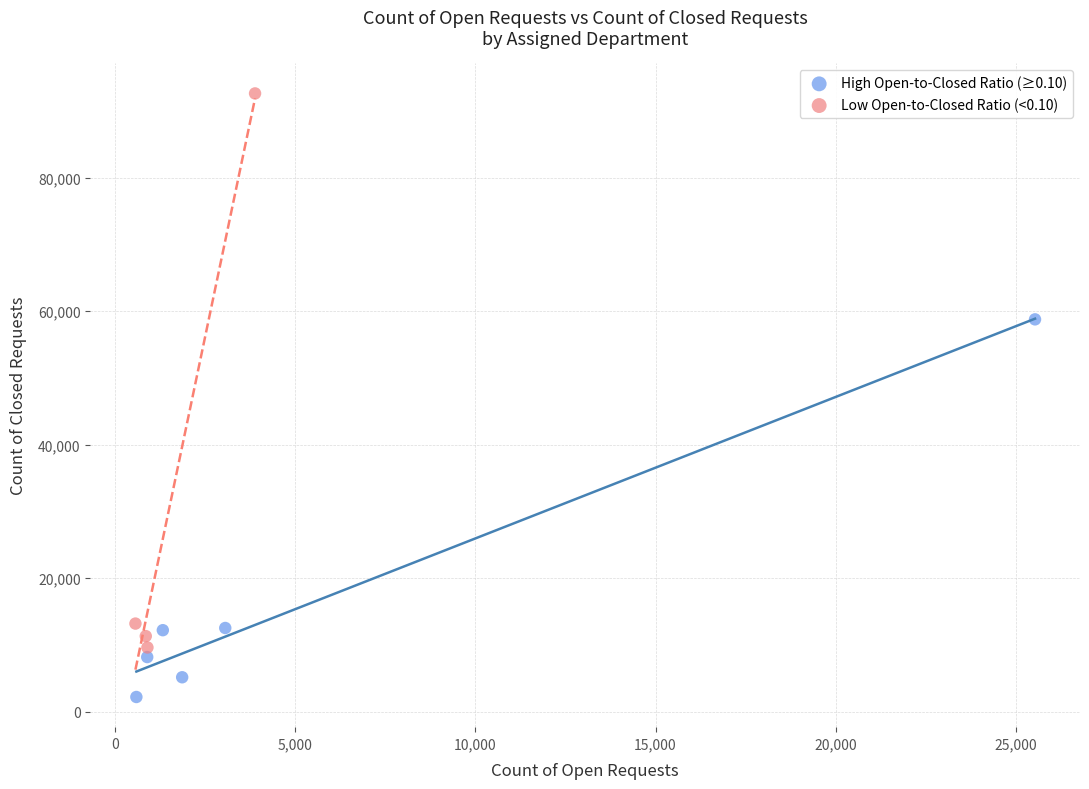

Which series reaches the minimum Y coordinate?

High Open-to-Closed Ratio (≥0.10)